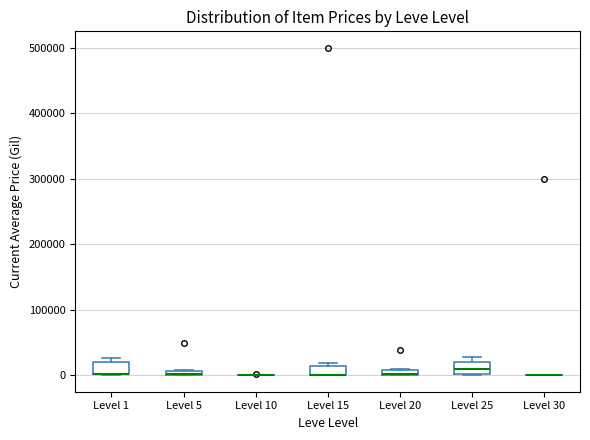

Where is the upper edge of the box for Level 25 on the y-axis? The values are not printed on the chart, so give them approximately, as read against the axis.

20000